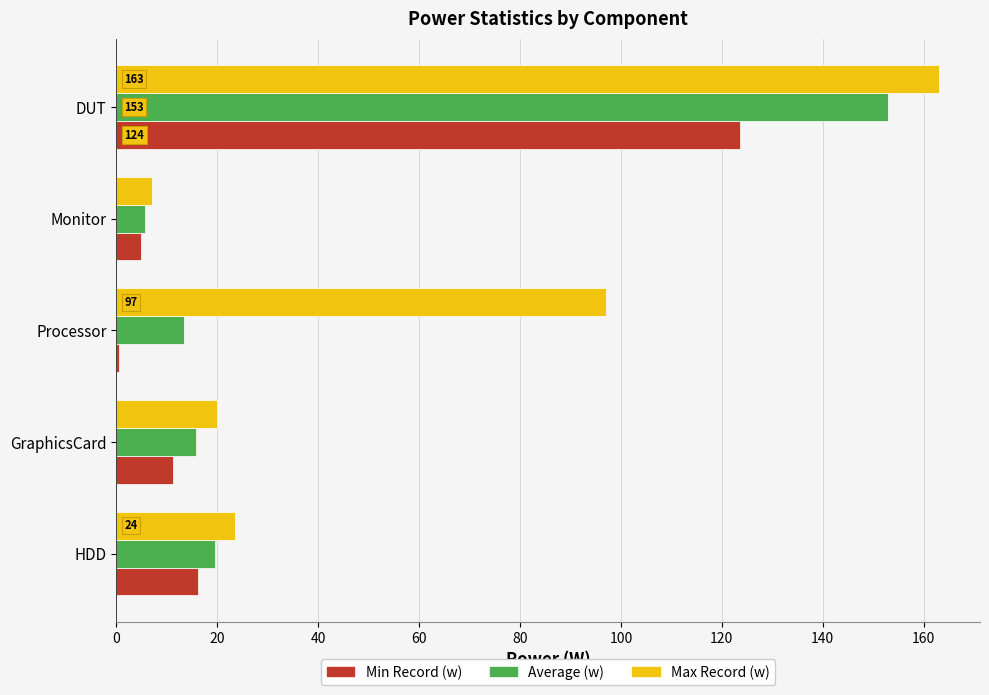

What is the difference between the second highest and minimum values in the Min Record (w) series?

15.5